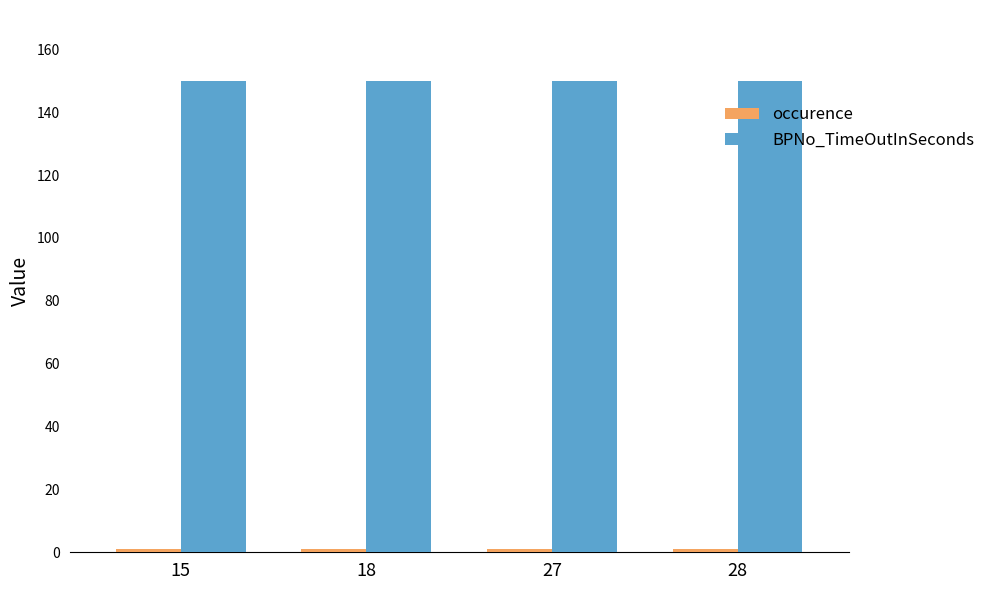

Does the chart contain stacked bars?

No